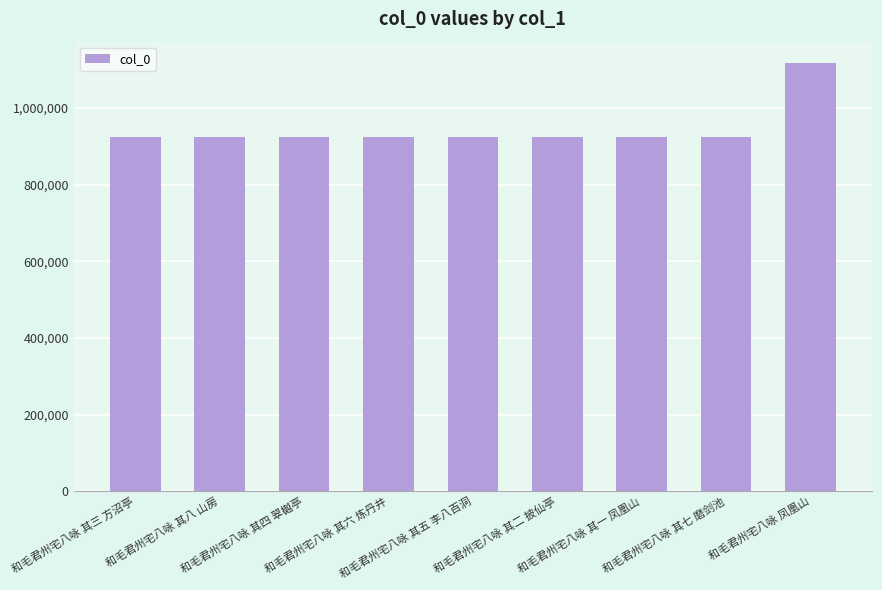

What is the minimum value shown in the chart?

923552